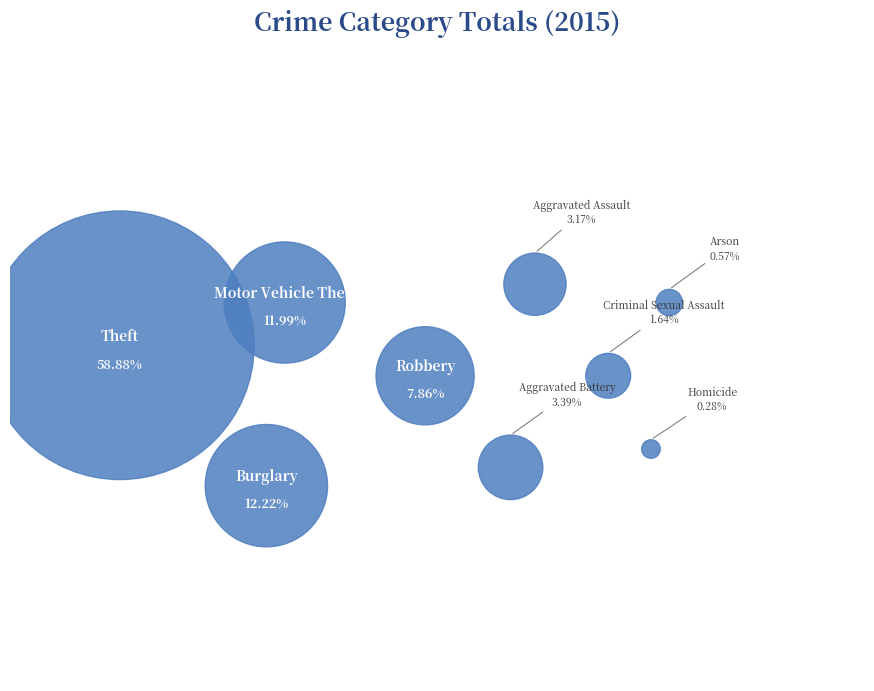

Combined, what portion of the pie is Aggravated Assault and Theft?

62.0%